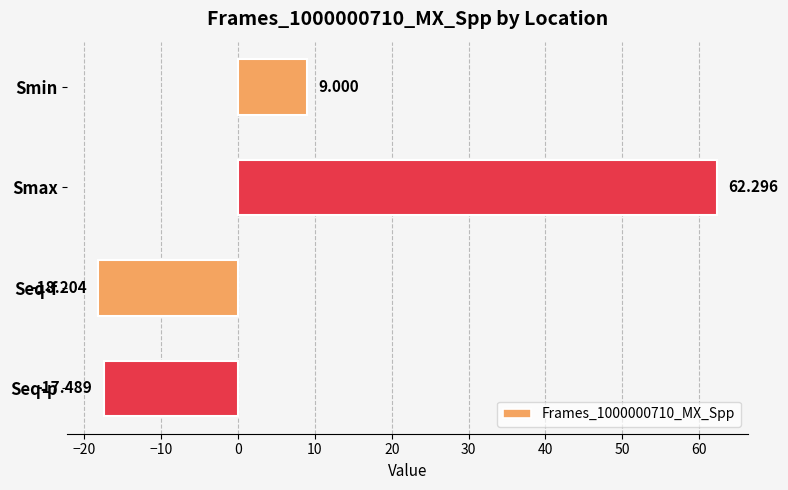

Rank the categories by value from lowest to highest.

Seq-f, Seq-p, Smin, Smax